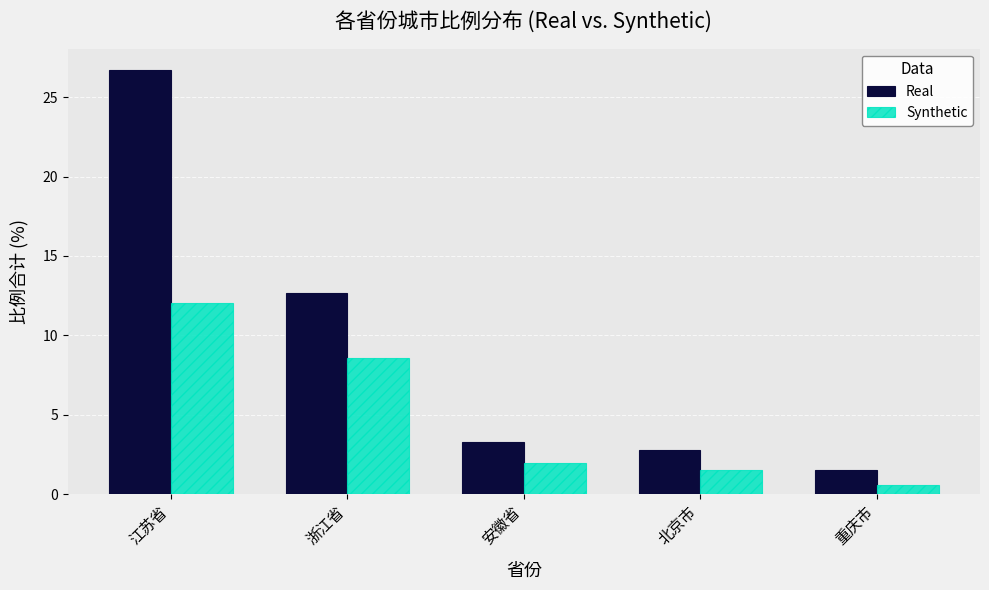

Between 江苏省 and 北京市, which series saw the biggest shift?

Real